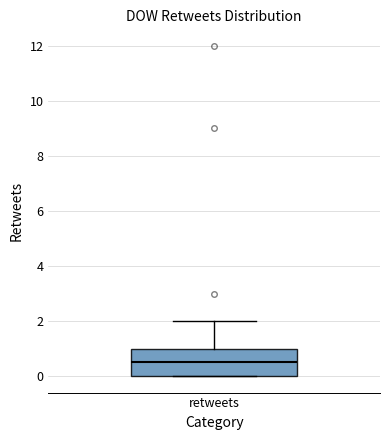

Transcribe this box plot: give where the median line is, the range the box spans, and where the two whiskers end, as read against the y-axis. The values are not printed on the chart, so give them approximately, as read against the axis.

median 0.6, box 0.0 to 1.0, whiskers 0.0 to 2.0